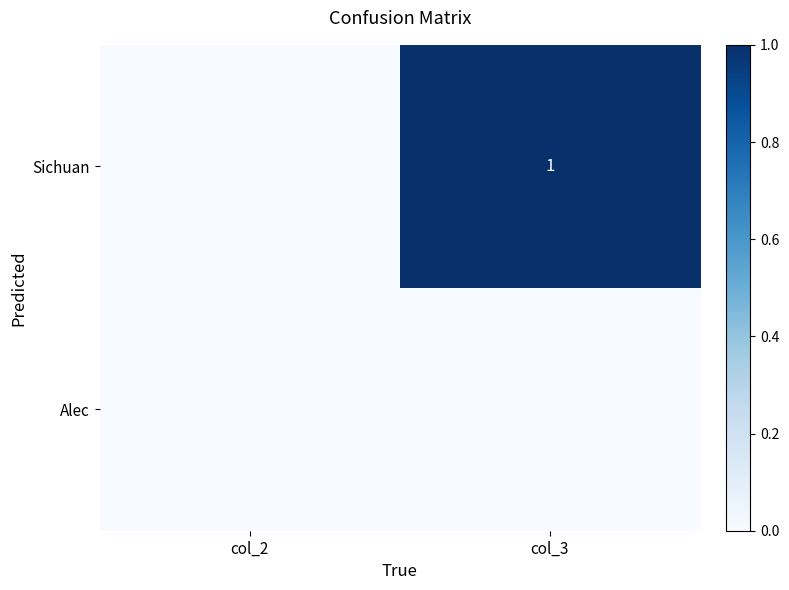

At which category is the sum across all series the highest?

col_3